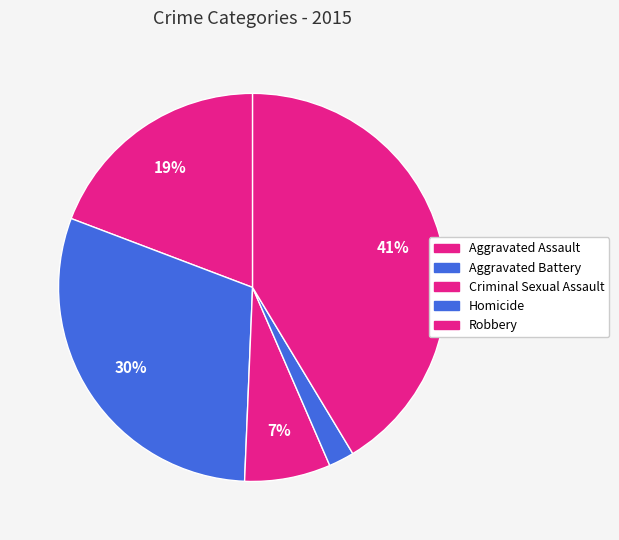

What percentage do Aggravated Battery and Robbery together represent?

71.5%